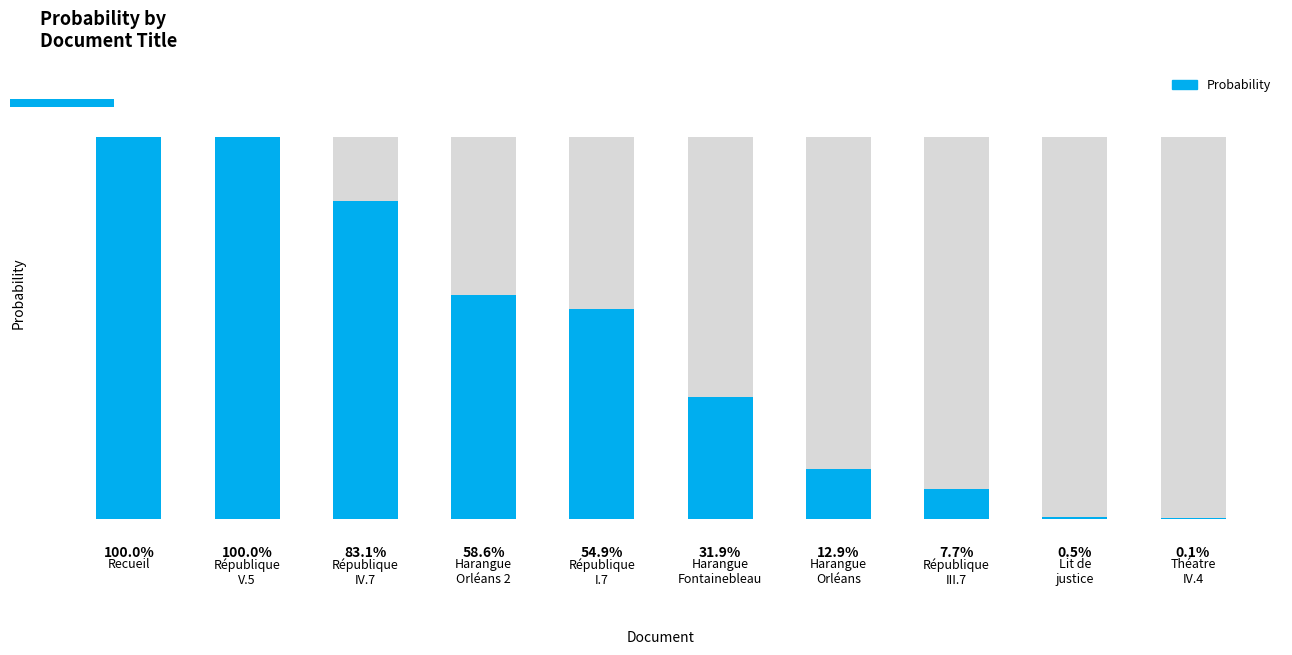

What is the difference between the second highest and minimum values?

1.0